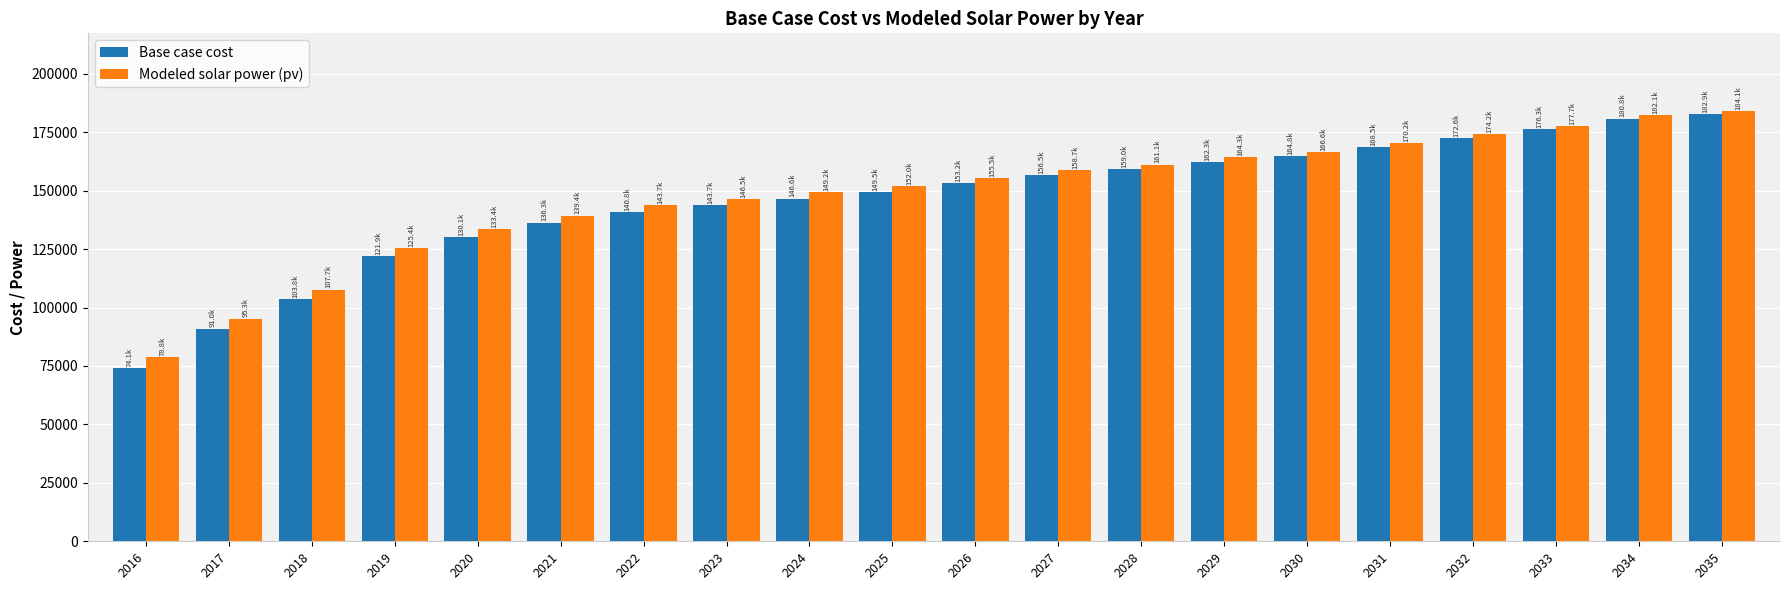

What is the sum of the Base case cost values at 2020 and 2024?

276720.7